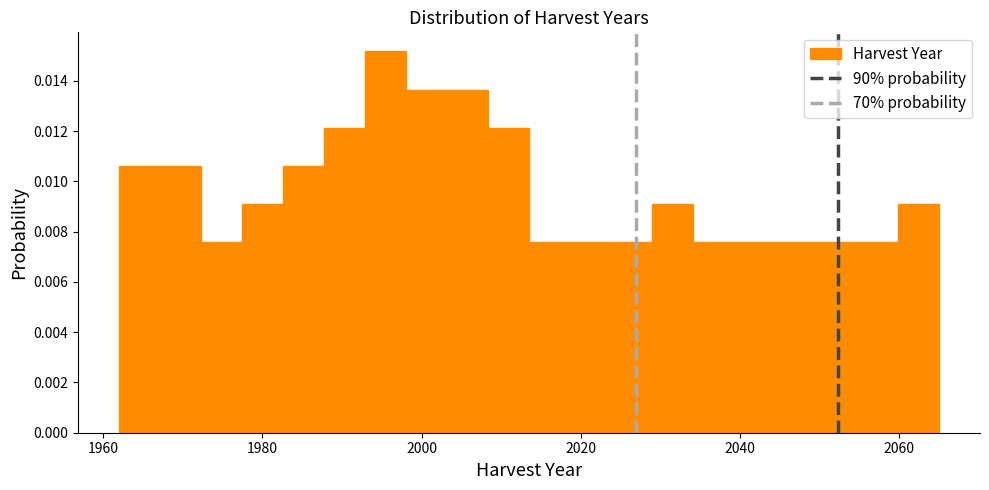

Around what value on the x-axis is the tallest bar? Give the approximate position of its centre, as read against the axis.

1996